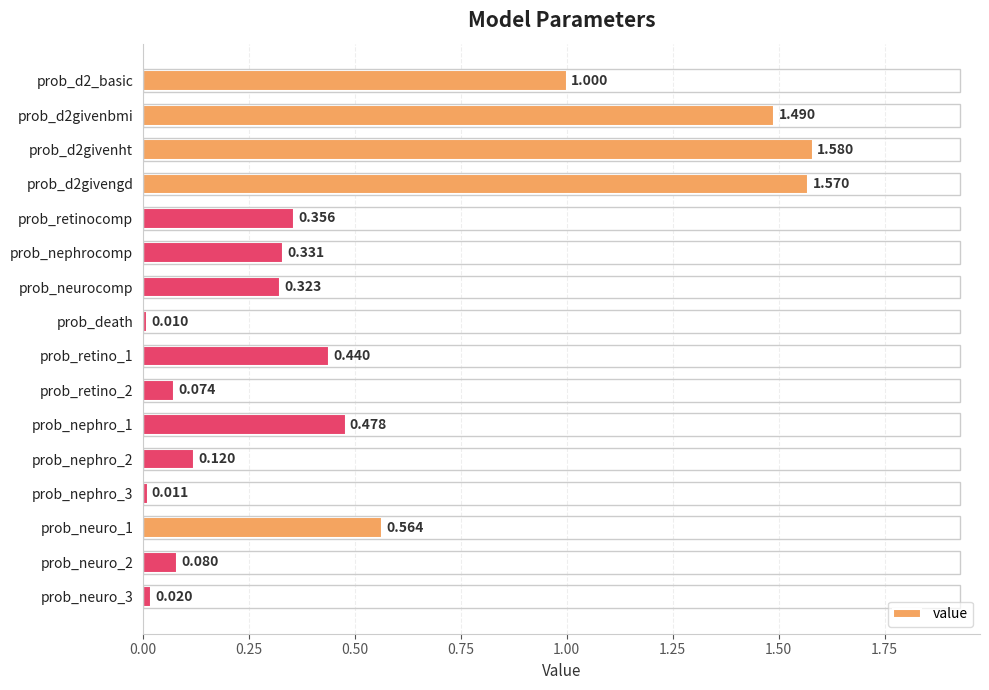

What is the label of the 7th bar from the top?

prob_neurocomp